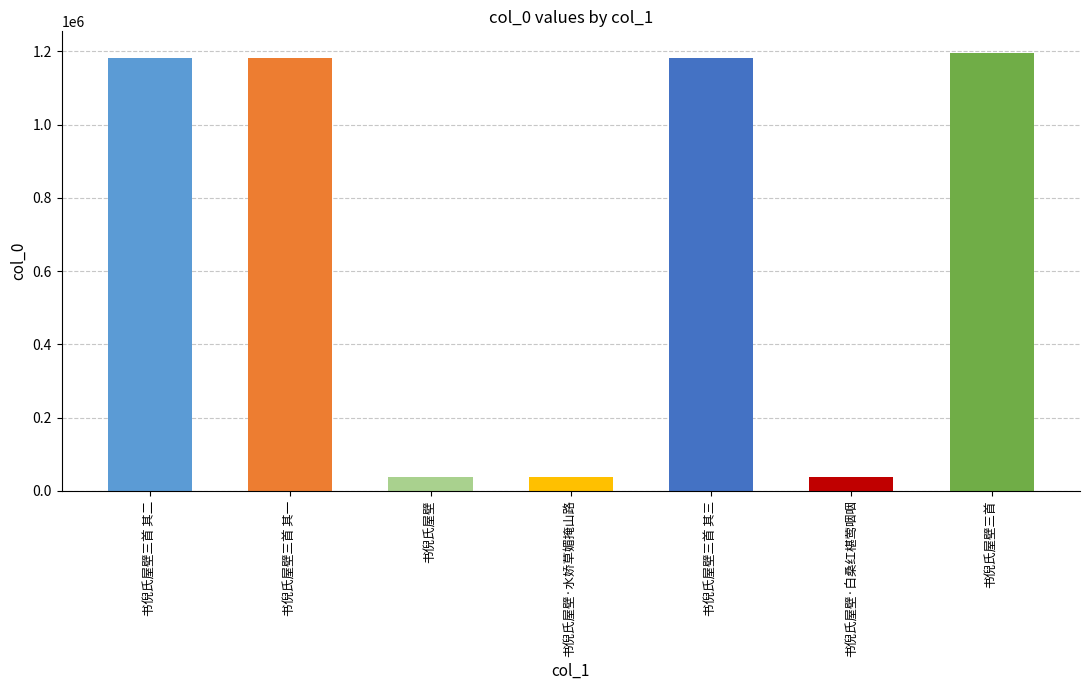

What is the label of the 5th bar from the right?

书倪氏屋壁